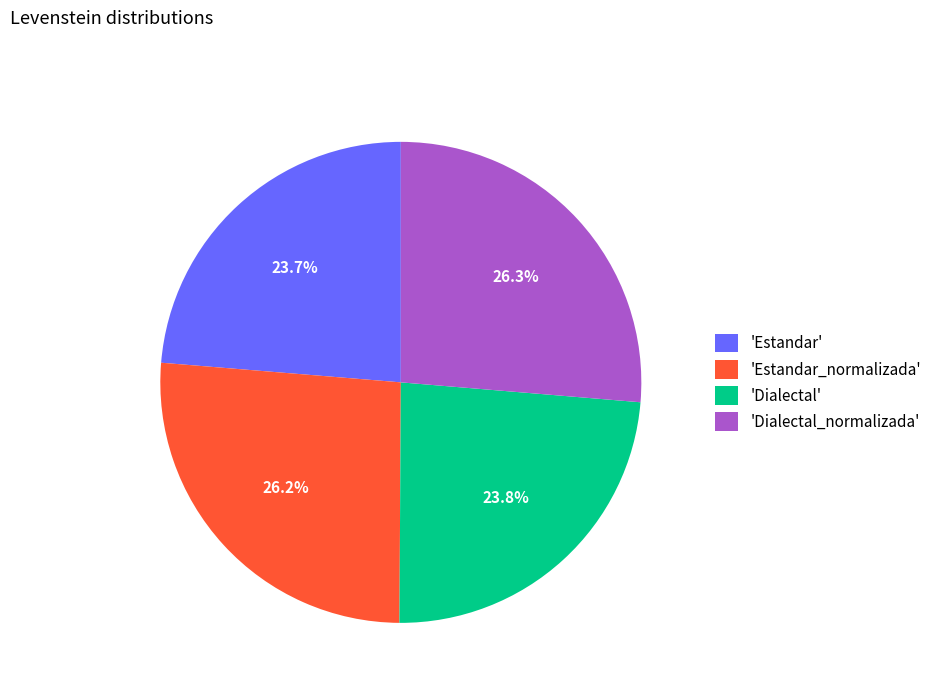

Which has a higher value, 'Estandar_normalizada' or 'Estandar'?

'Estandar_normalizada'